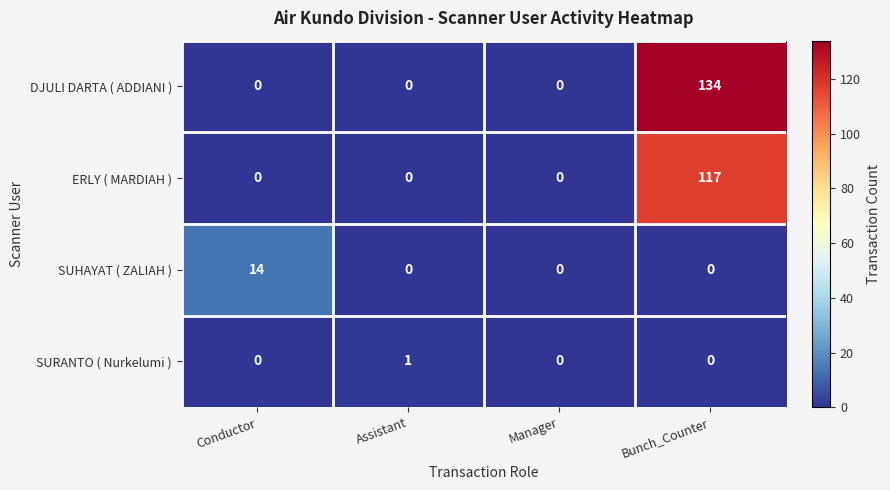

Reading left to right, extract all data points from this chart.

DJULI DARTA ( ADDIANI ): 0	0	0	134
ERLY ( MARDIAH ): 0	0	0	117
SUHAYAT ( ZALIAH ): 14	0	0	0
SURANTO ( Nurkelumi ): 0	1	0	0